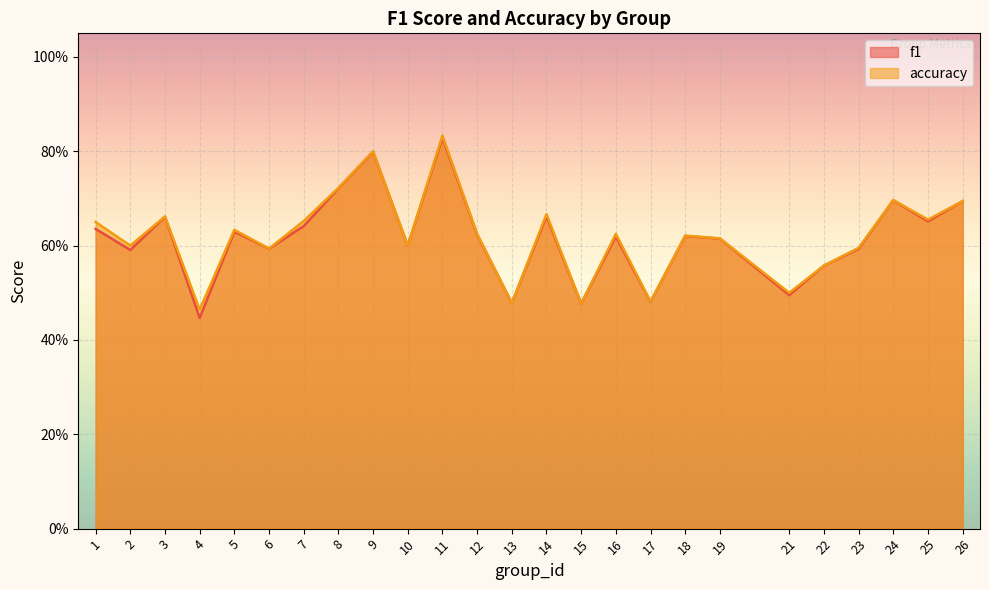

At which category does the chart reach its minimum across all series?

4